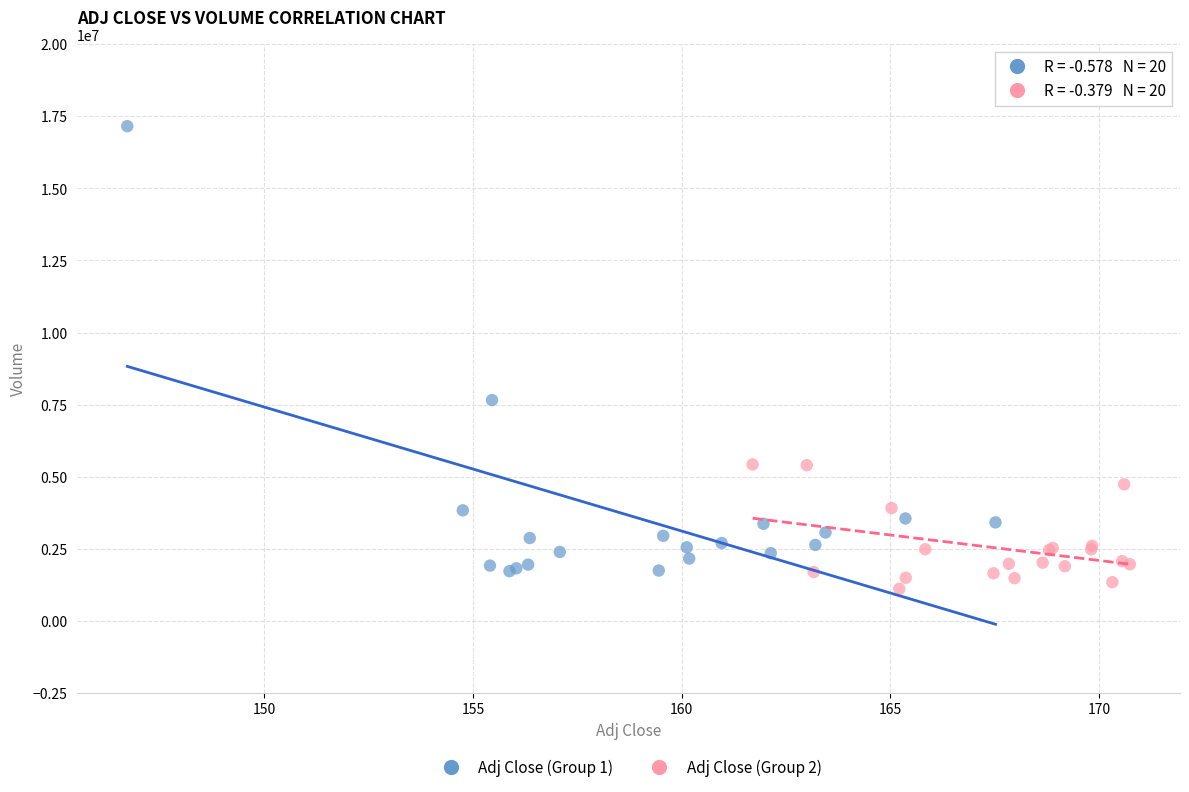

What are all the series names shown in the legend?

Adj Close (Group 1), Adj Close (Group 2)